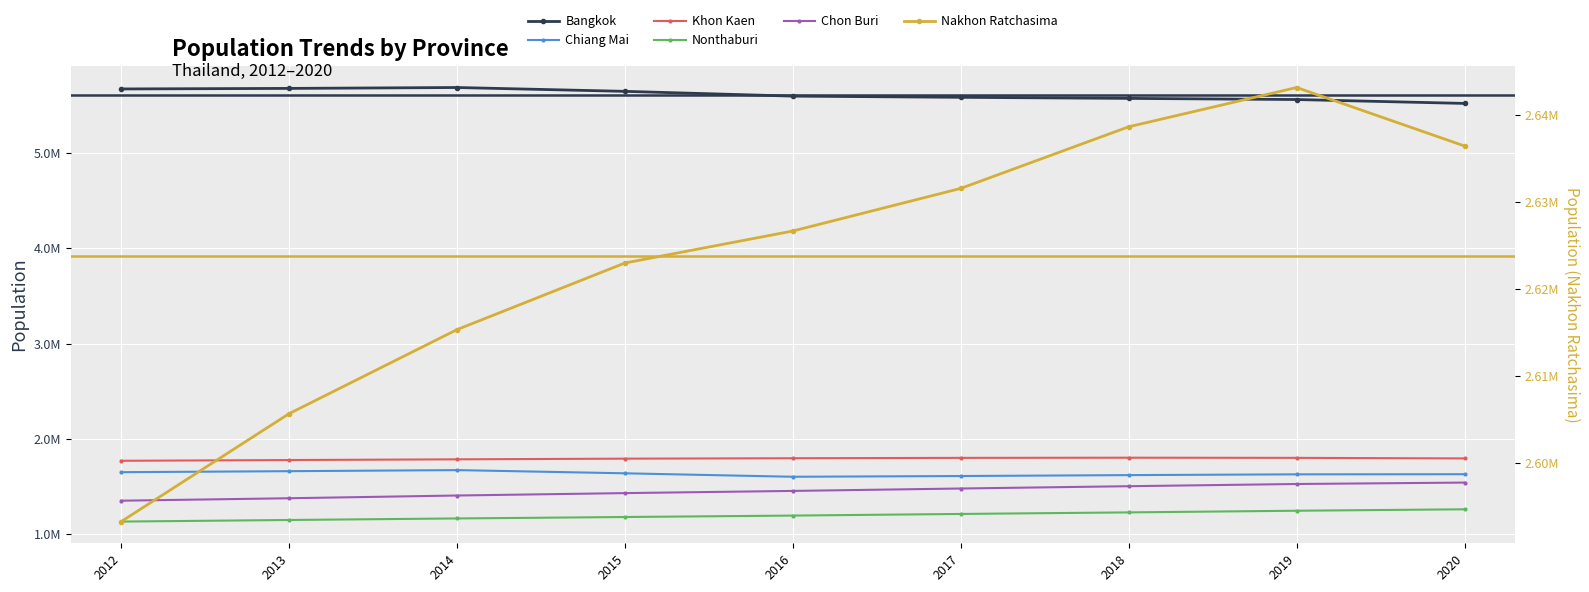

At which category is the sum across all series the highest?

2019